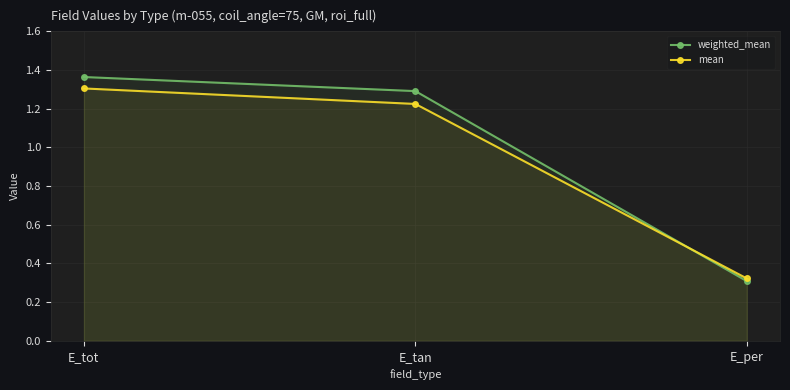

What value does the weighted_mean series have at E_tan?

1.3